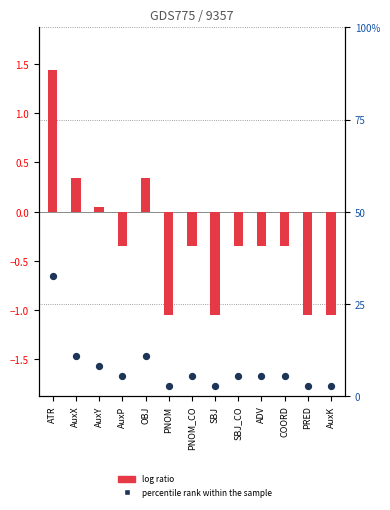

Which series has the largest total across all categories?

percentile rank within the sample